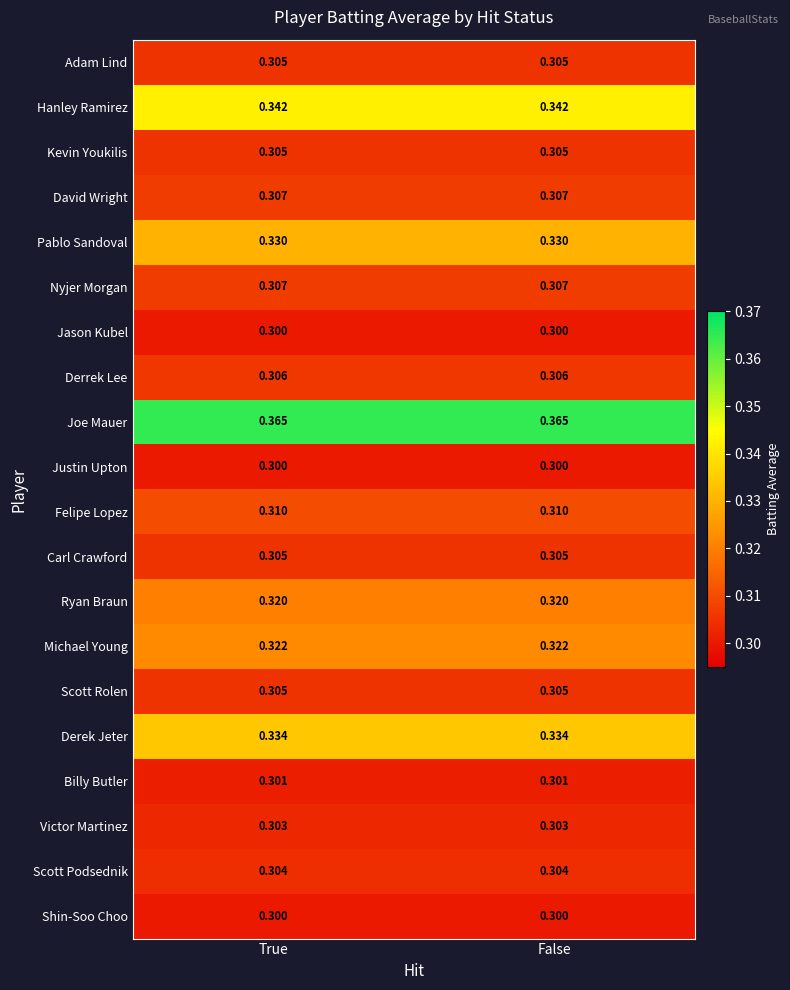

Which series has the largest total across all categories?

Joe Mauer